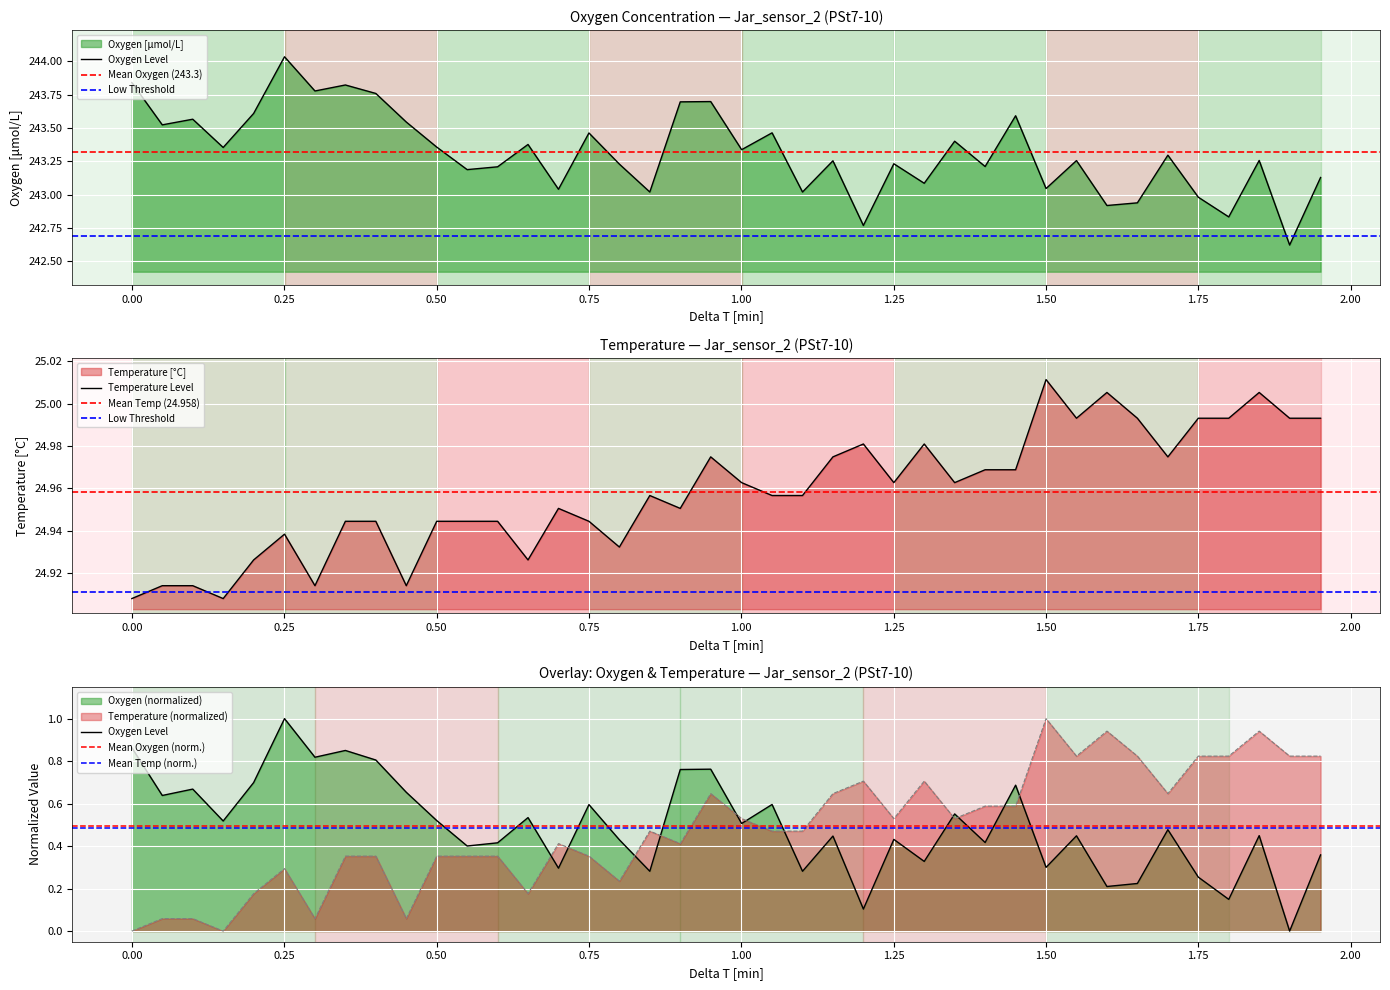

True or false: Oxygen has more than 0 points higher than both neighbors.

True